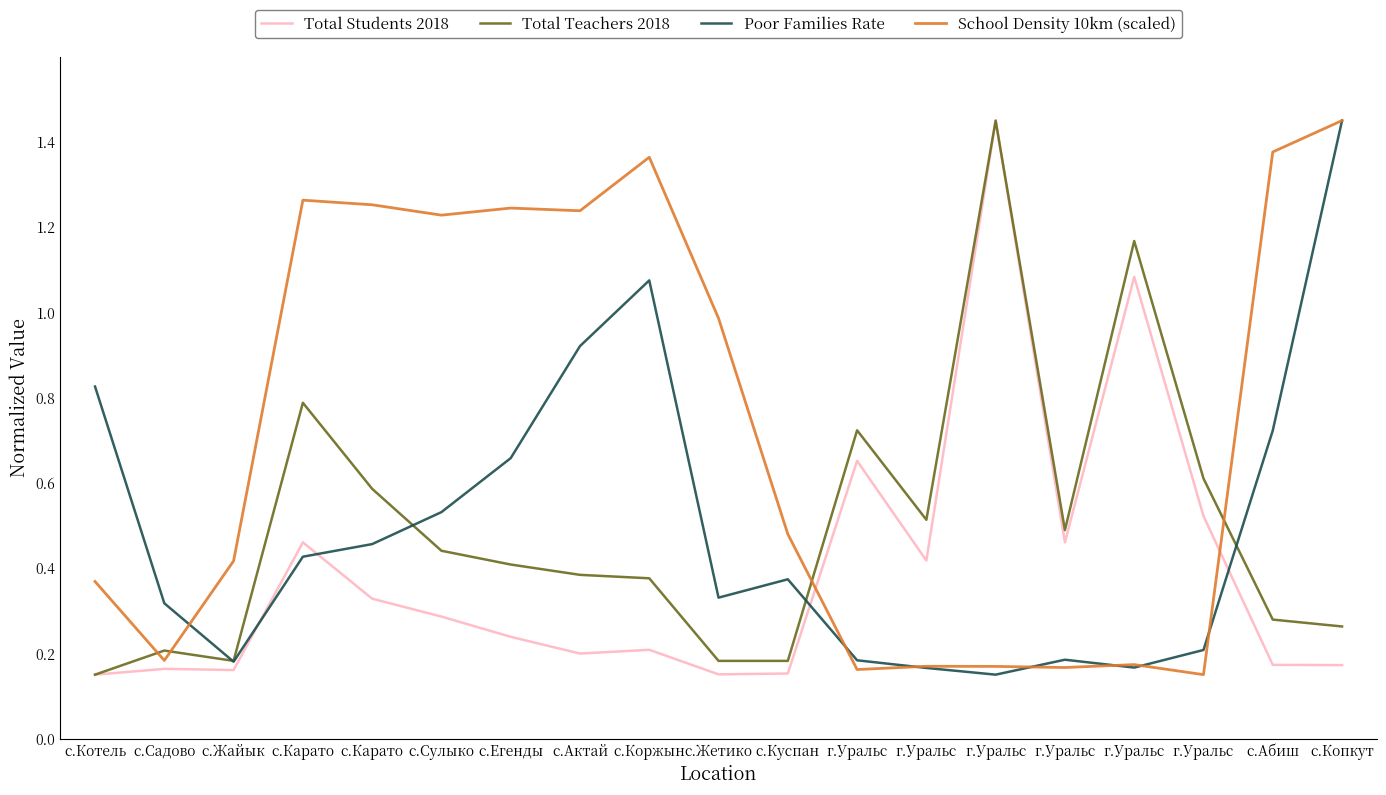

Does the chart have visible grid lines?

No